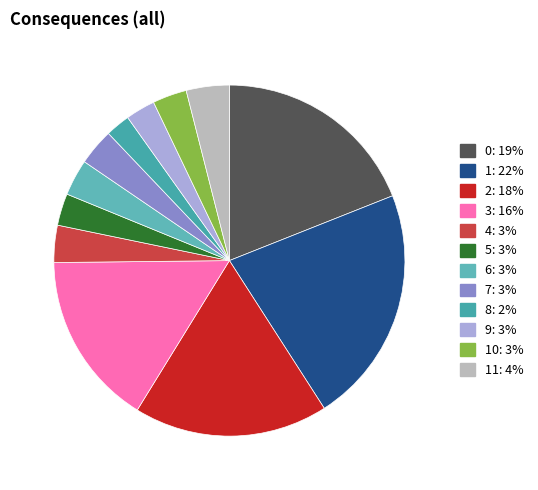

To the nearest percent, what is the difference between the largest and smallest slice percentages?

20%